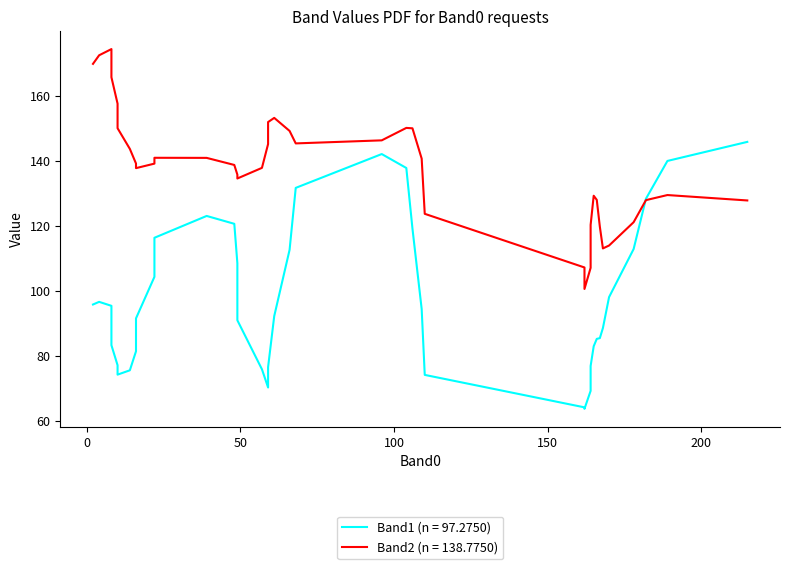

What is the difference between the maximum and minimum values in the Band2 series?

73.8